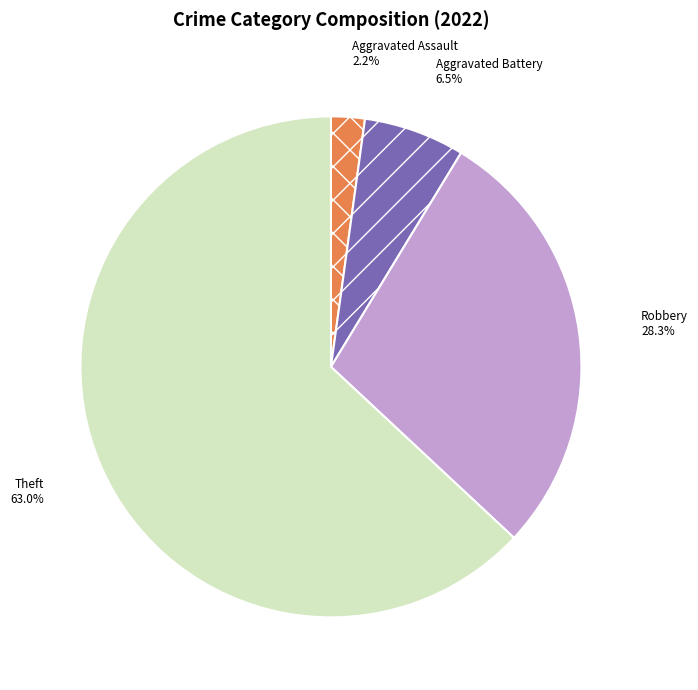

Which slice is the smallest?

Aggravated Assault